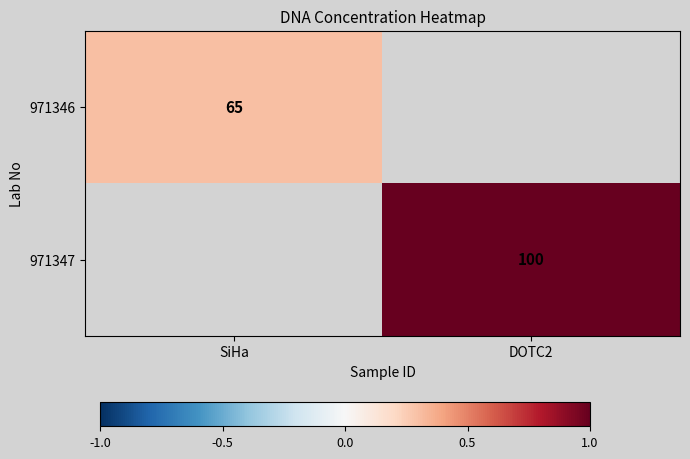

True or false: 971347 has a value of 0.6 at DOTC2.

False